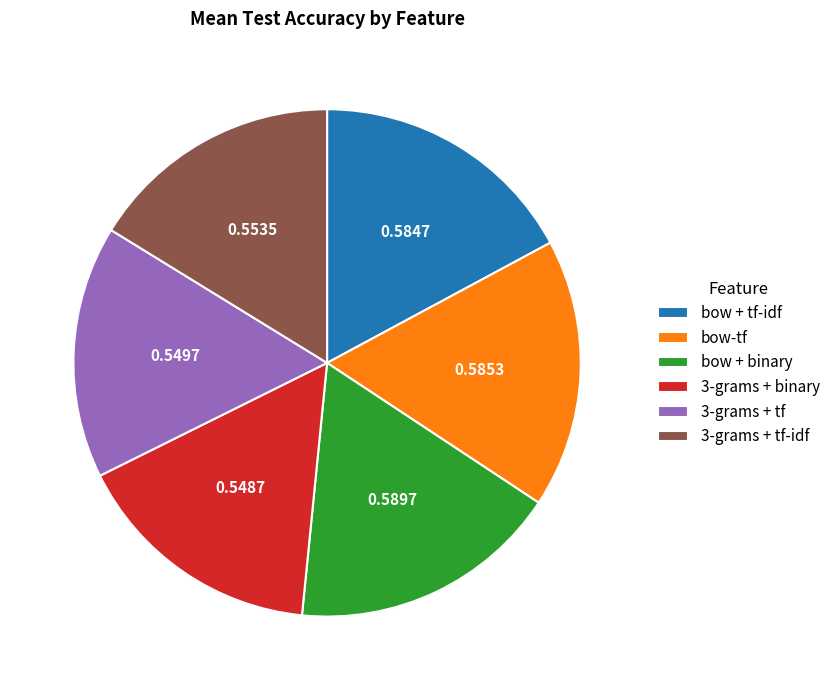

How many segments does this pie chart have?

6